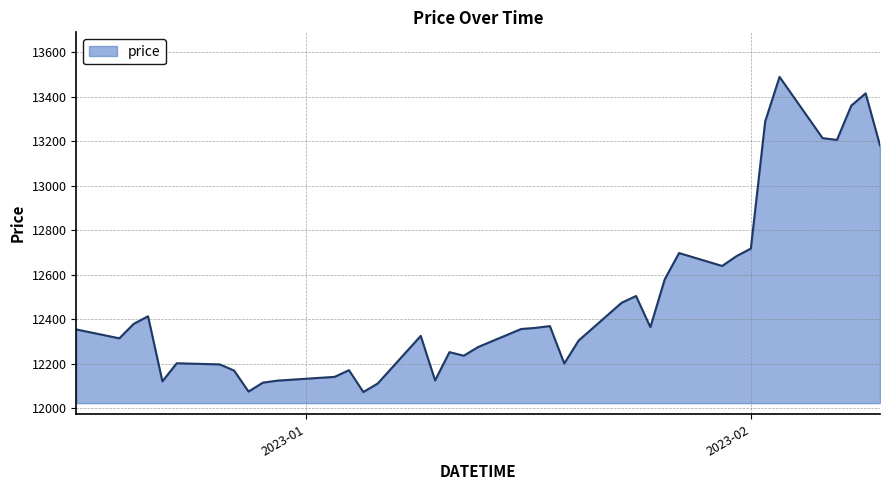

What is the minimum value shown in the chart?

12074